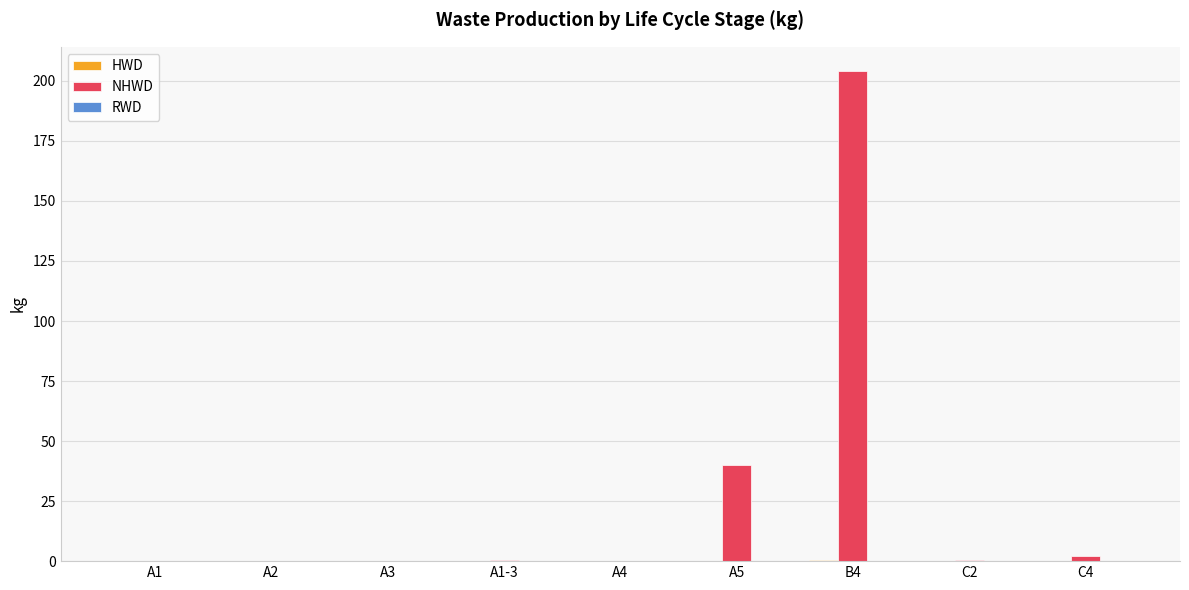

How many groups of bars are there?

9